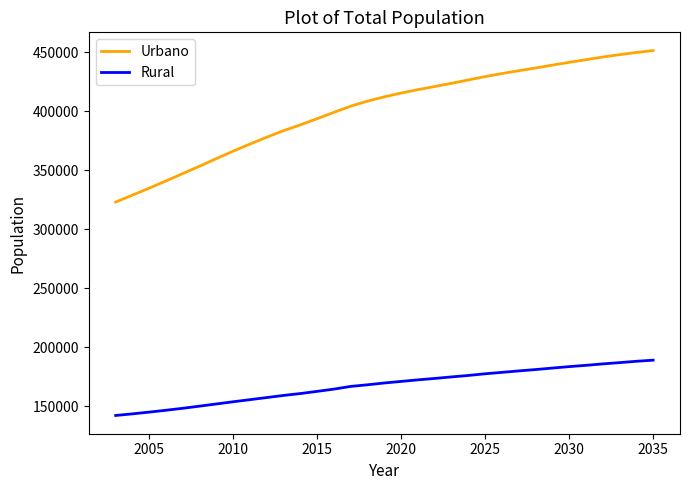

True or false: Urbano and Rural intersect in this chart.

False